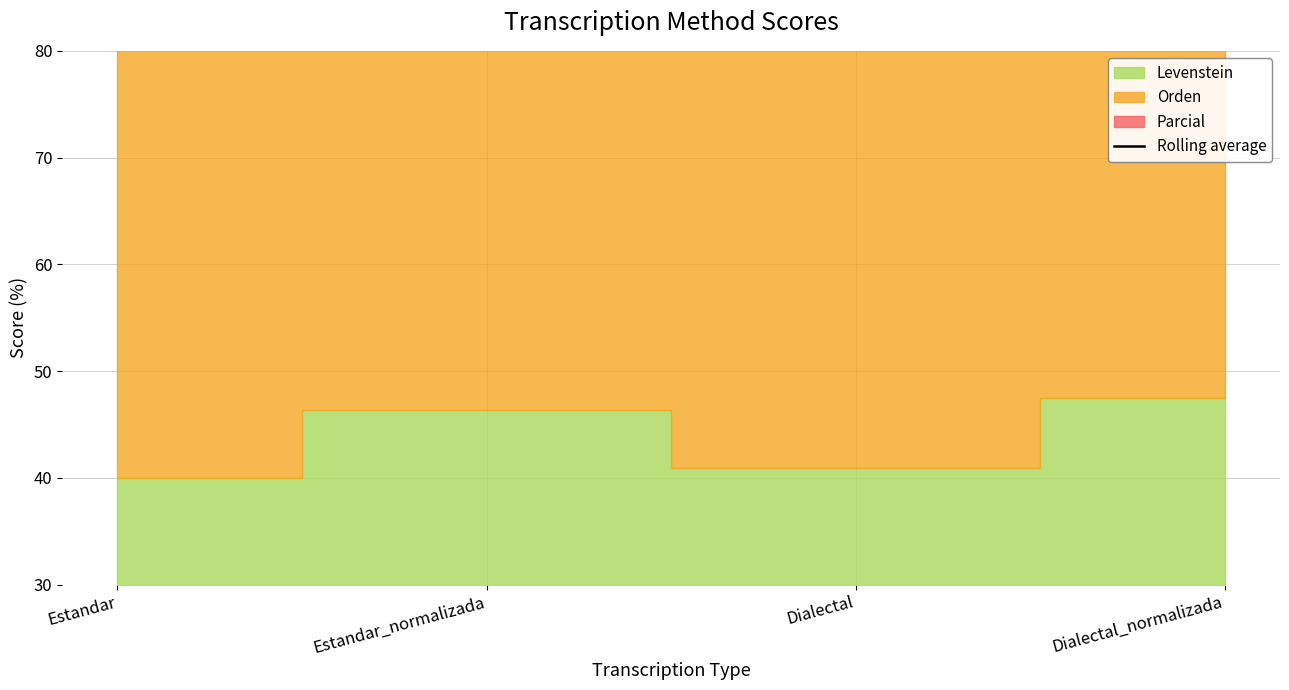

What is the minimum value shown in the chart?

40.0